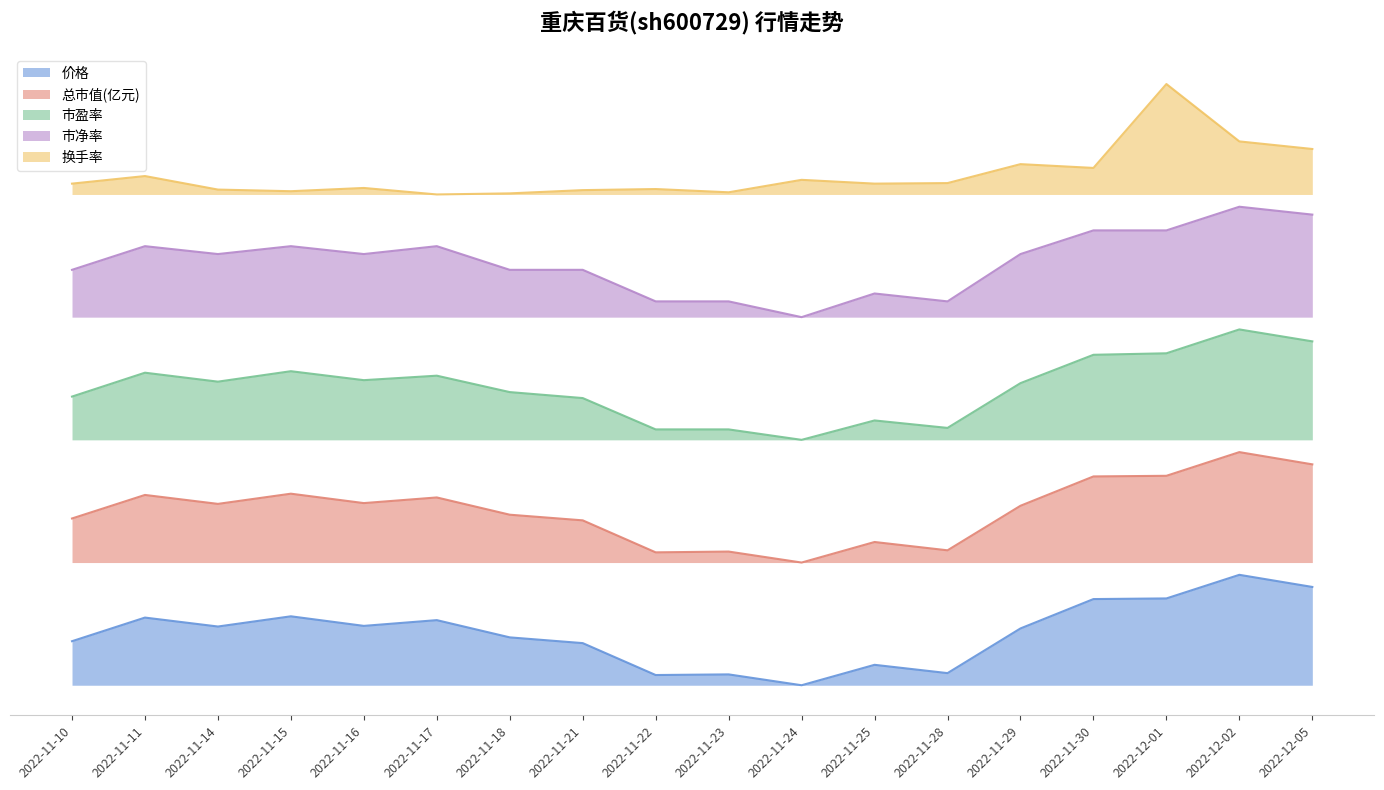

Does the chart display data point markers on the line(s)?

No